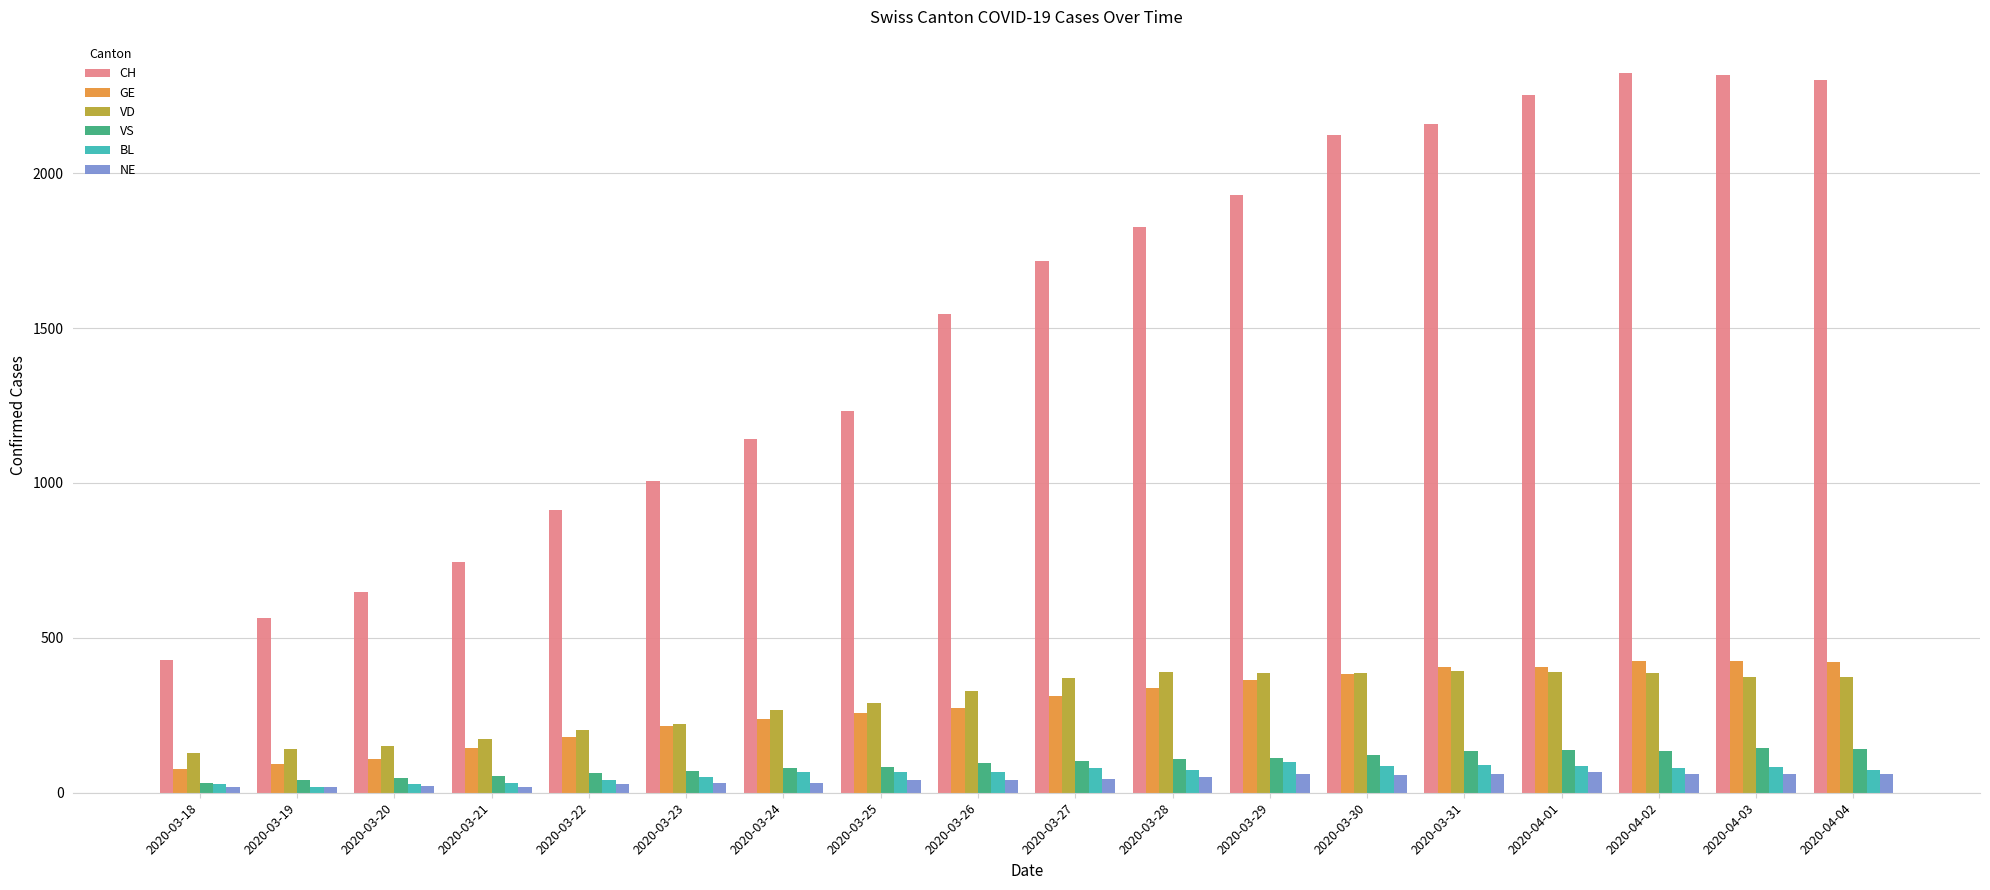

The value of VD at 2020-03-20 is 152. True or false?

True